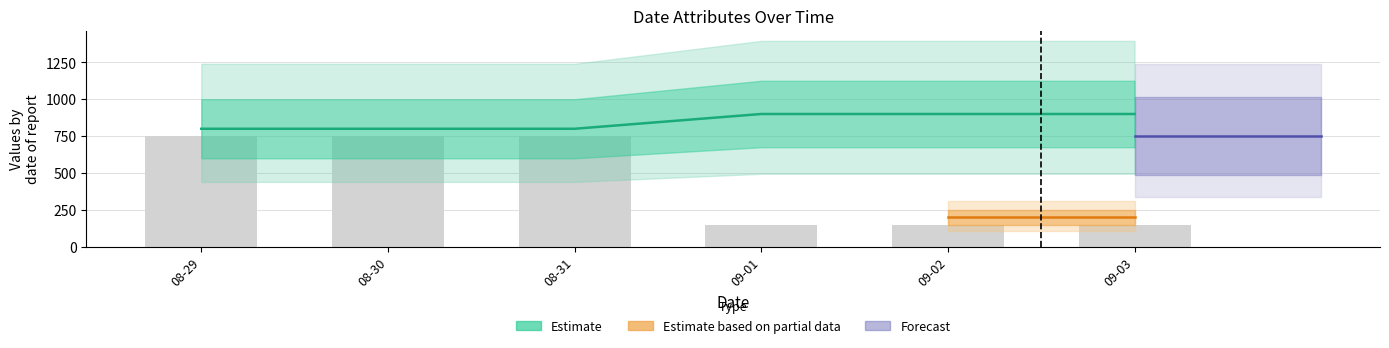

What is the difference between the Month values at 09-02 and 08-30?

100